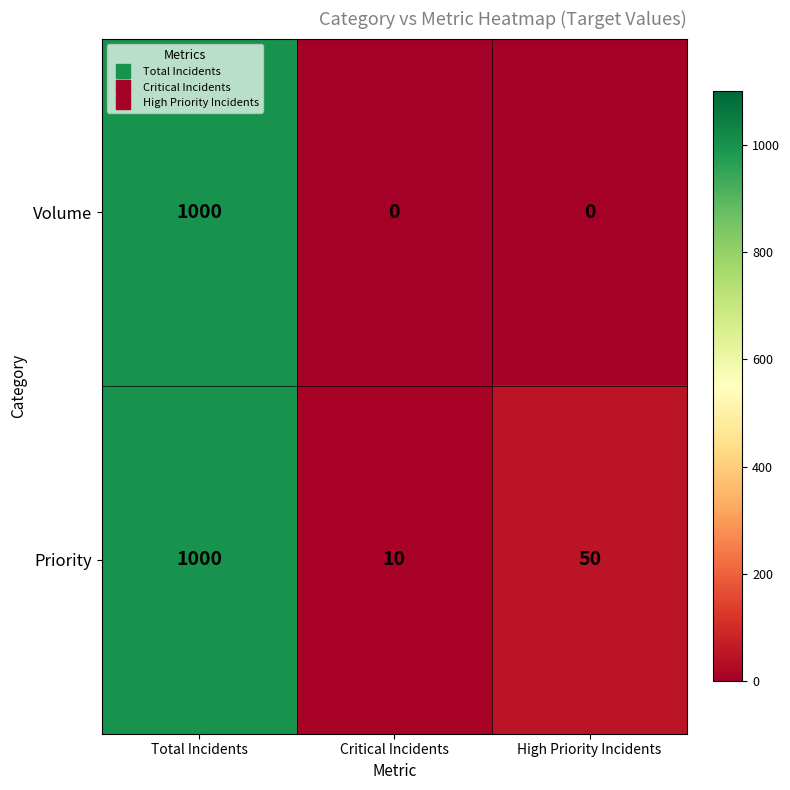

Which series changed the most between Critical Incidents and High Priority Incidents?

Priority